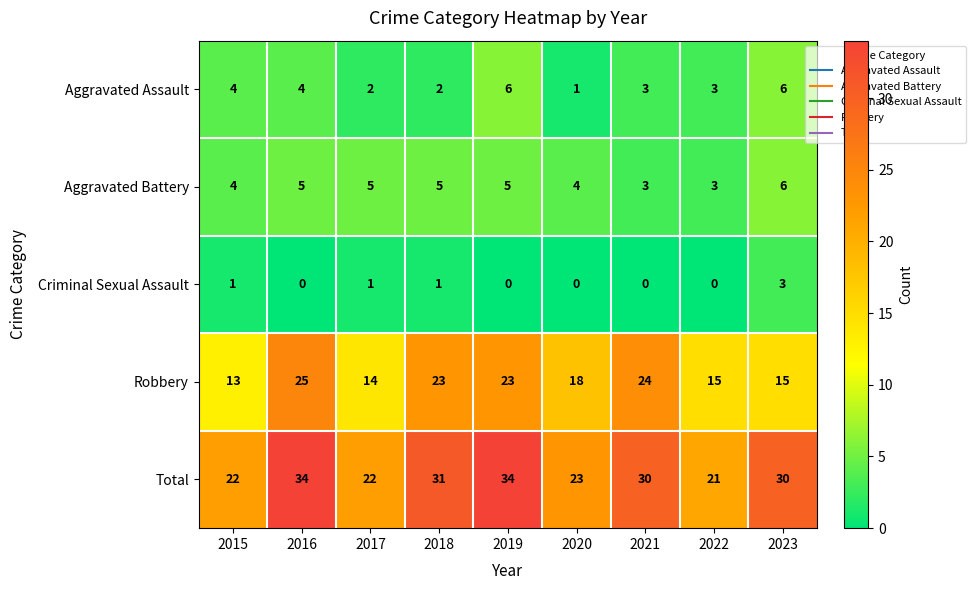

What is the total value across all series at 2020?

46